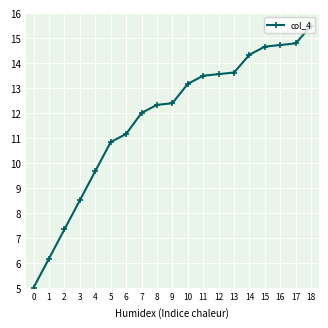

Where is the data nearest to the value 10?

4